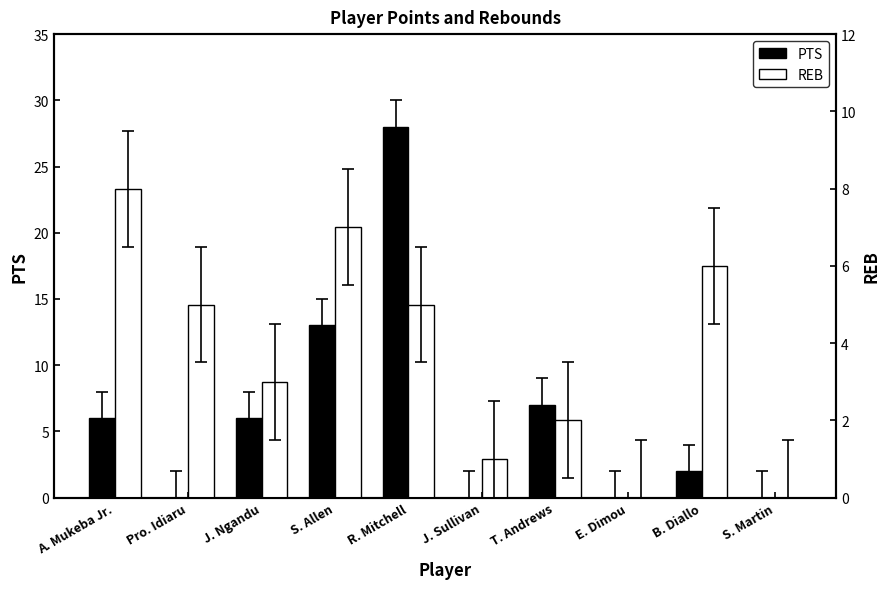

Which label corresponds to the smallest value in the chart?

Pro. Idiaru